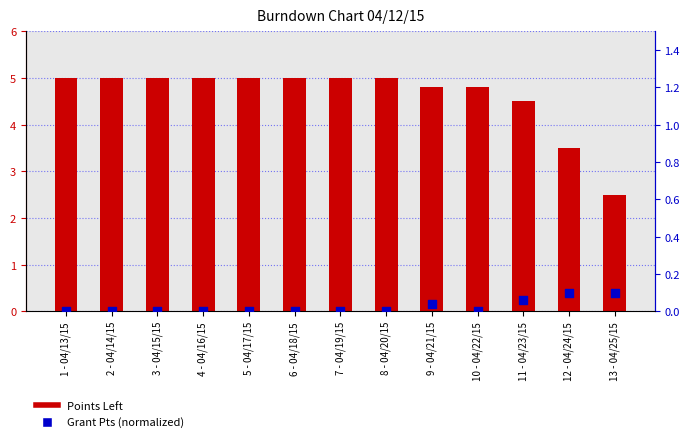

Which series contains the lowest Y value?

Grant Pts (normalized)